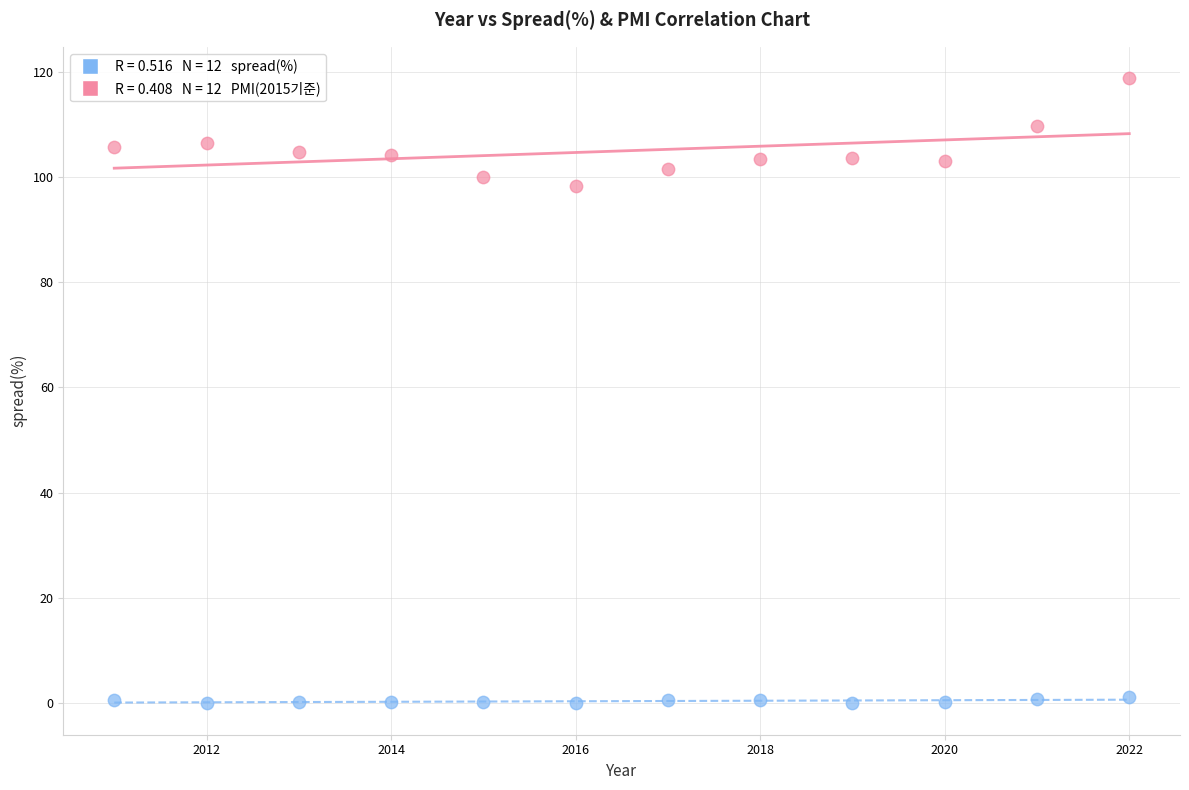

Across all series, what Y value is closest to 59?

98.2